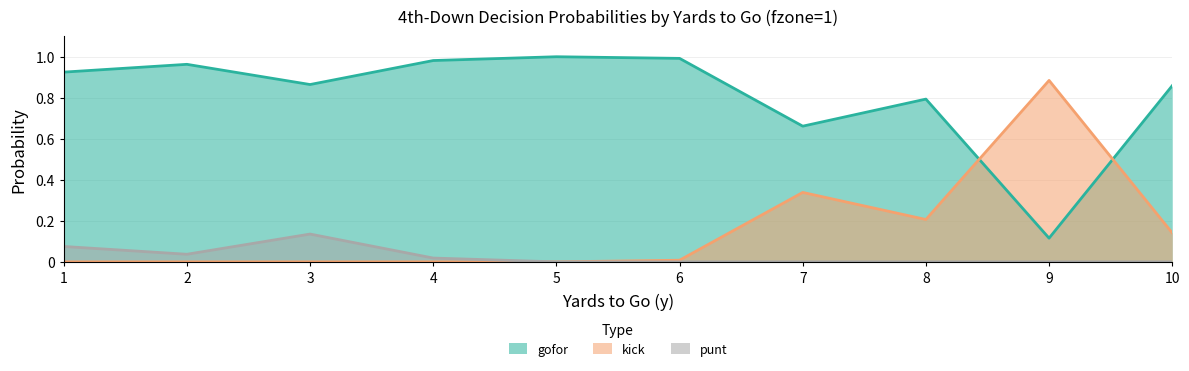

Between which two adjacent categories do gofor and kick first intersect?

8 and 9